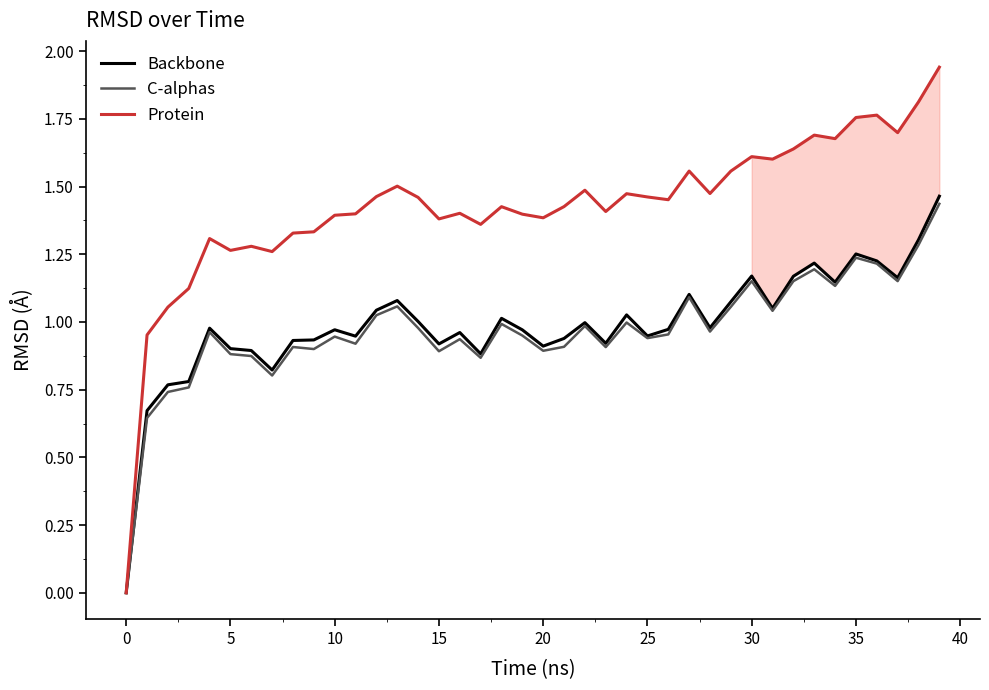

Which series has the largest total across all categories?

Protein